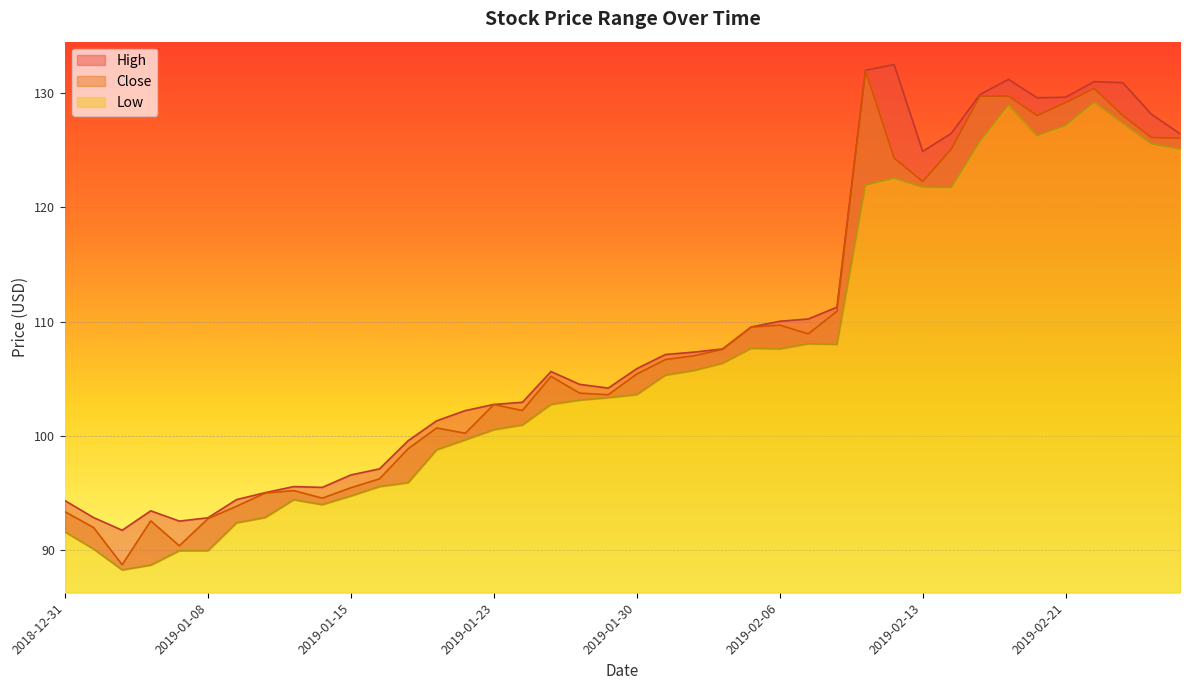

Reading left to right, list all the values displayed in this chart.

High: 94.3	92.8	91.7	93.4	92.5	92.8	94.4	95.0	95.6	95.5	96.6	97.1	99.6	101.3	102.2	102.8	102.9	105.6	104.5	104.2	105.9	107.1	107.3	107.6	109.5	110.0	110.2	111.3	132.0	132.5	124.9	126.5	129.9	131.2	129.6	129.6	131.0	130.9	128.2	126.4
Close: 93.4	92.0	88.7	92.6	90.4	92.8	93.8	95.0	95.2	94.5	95.5	96.2	98.9	100.7	100.2	102.7	102.2	105.2	103.7	103.6	105.4	106.7	107.0	107.6	109.5	109.7	108.9	110.9	132.0	124.3	122.3	125.1	129.7	129.7	128.0	129.2	130.4	128.0	126.1	126.0
Low: 91.6	90.1	88.3	88.7	90.0	90.0	92.4	92.8	94.4	94.0	94.7	95.6	95.9	98.8	99.7	100.5	101.0	102.8	103.1	103.3	103.6	105.3	105.7	106.3	107.7	107.6	108.1	108.0	121.9	122.6	121.8	121.7	125.8	128.9	126.3	127.2	129.2	127.4	125.6	125.1